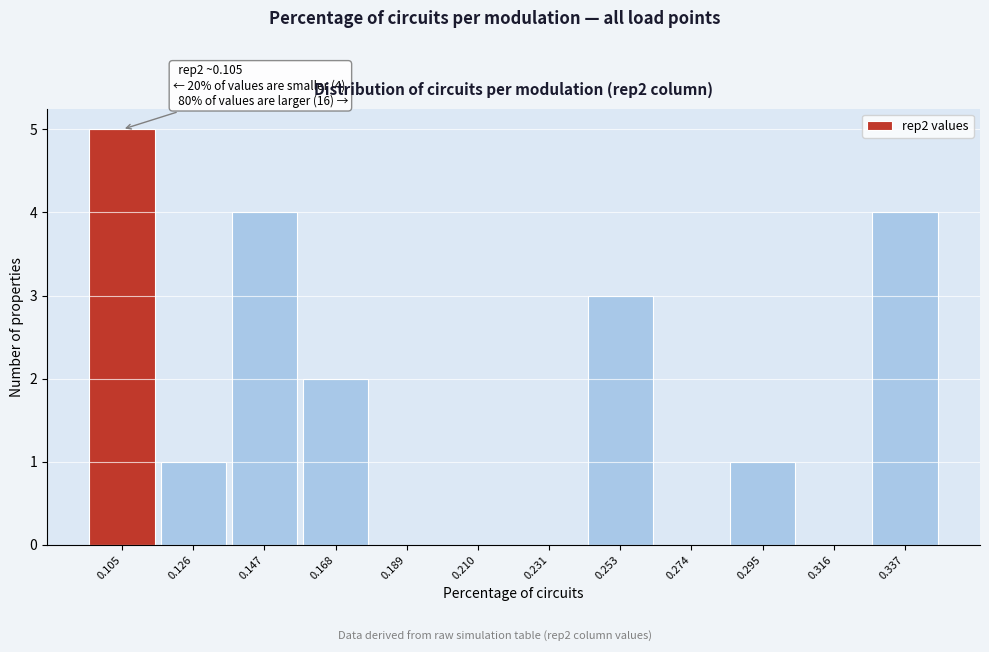

Over which range of the x-axis is the bar tallest?

0.095 to 0.115